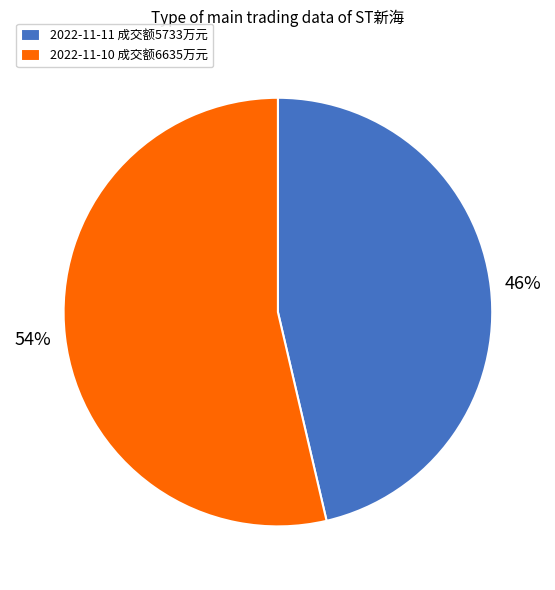

What percentage is the 2022-11-11 成交额5733万元 slice, to the nearest percent?

46%